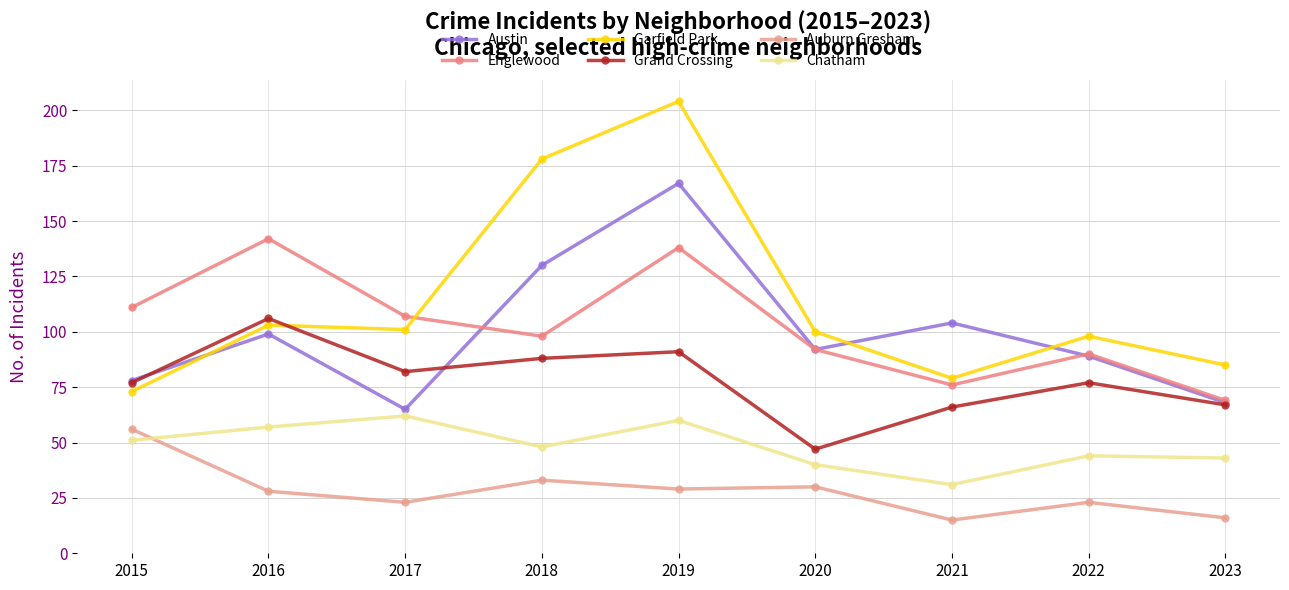

The Auburn Gresham series shows 5 at 2021. True or false?

False